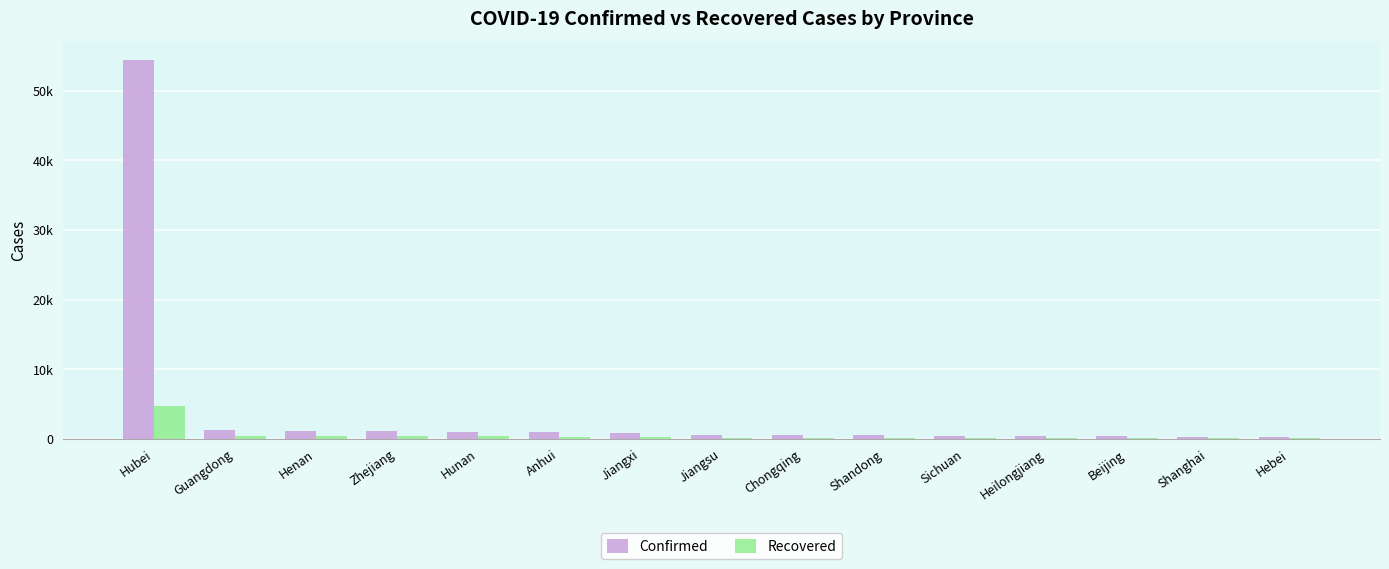

What is the highest value of the Confirmed series?

54406